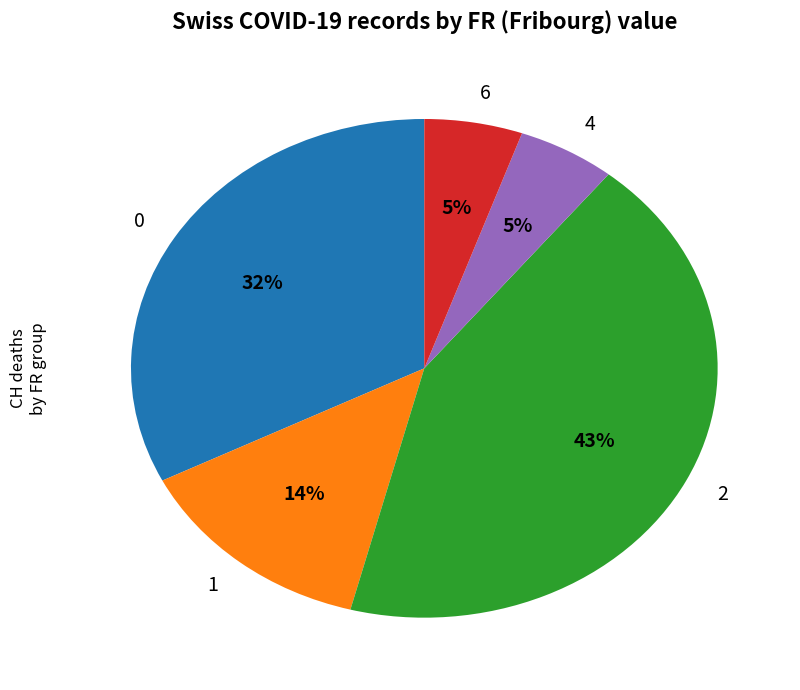

Is the sum of 6 and 4 greater than half?

No